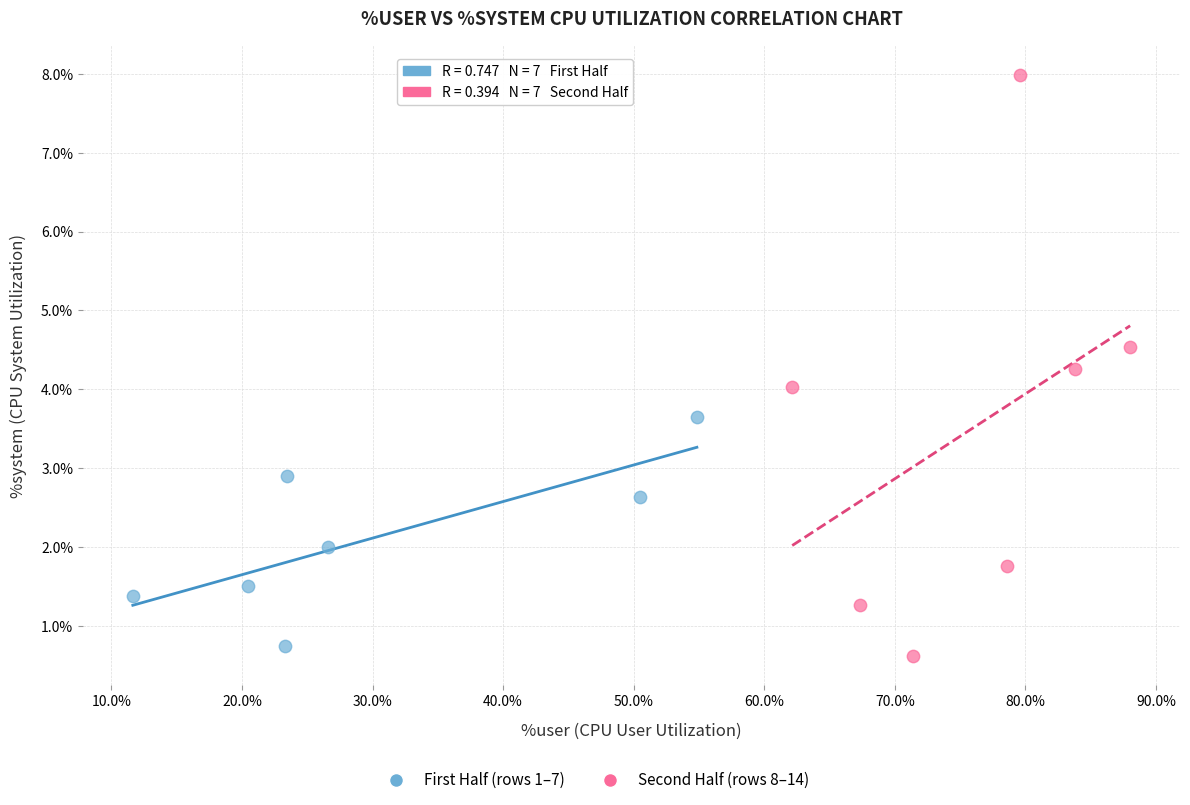

Which series contains the highest Y value?

Second Half (rows 8–14)